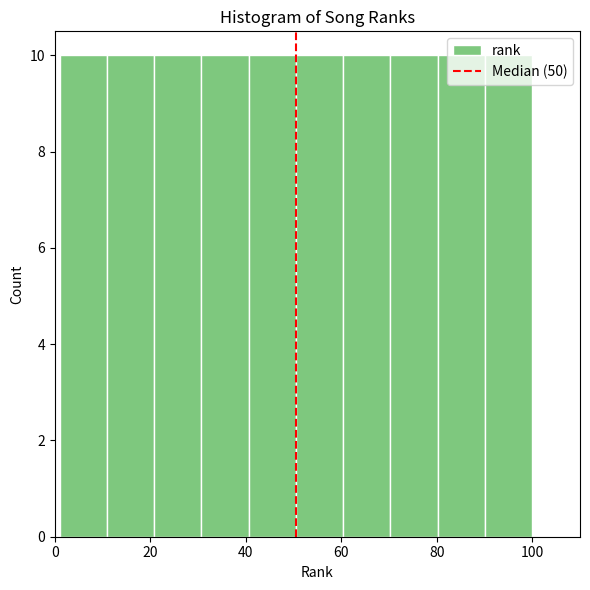

How tall is the bar that spans 70 to 80 on the x-axis? Neither the bar edges nor the heights are printed on the chart, so give them approximately, as read against the axes.

10